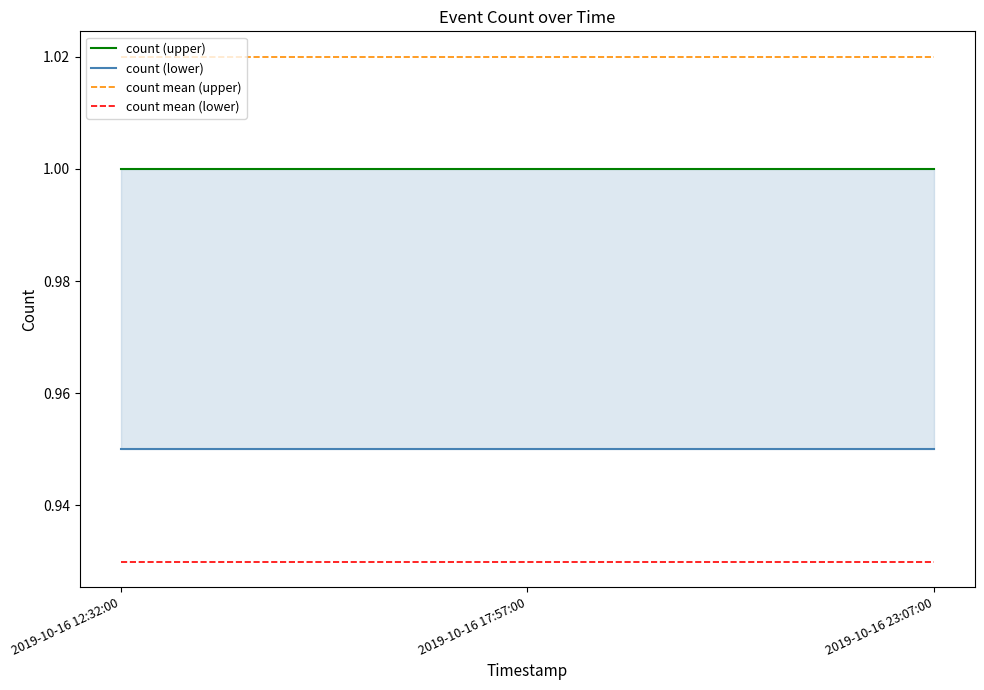

At how many categories does at least one series exceed 0?

3